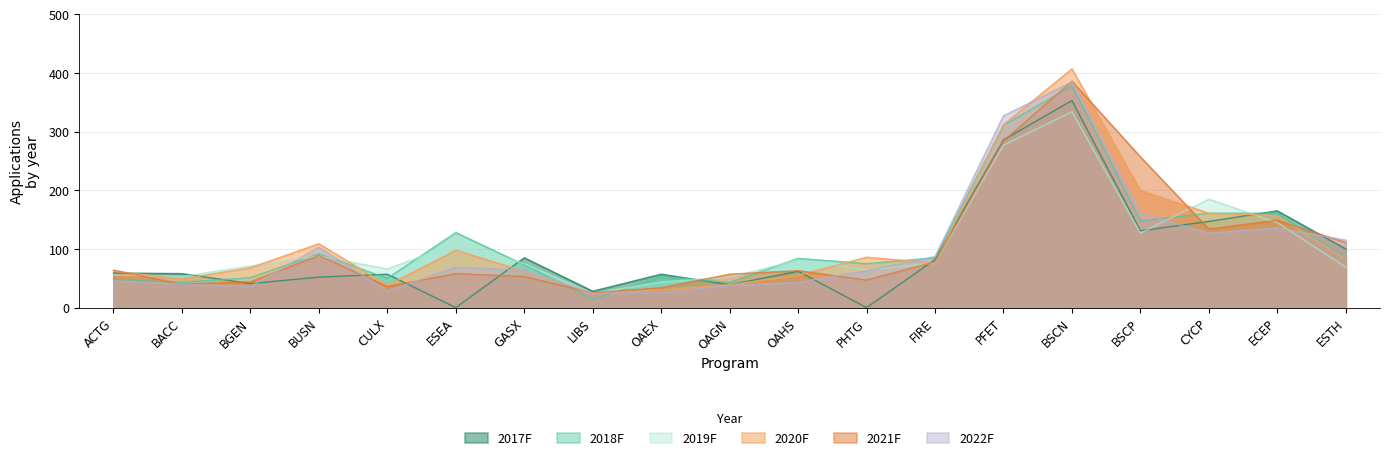

True or false: 2017F and 2022F intersect in this chart.

True